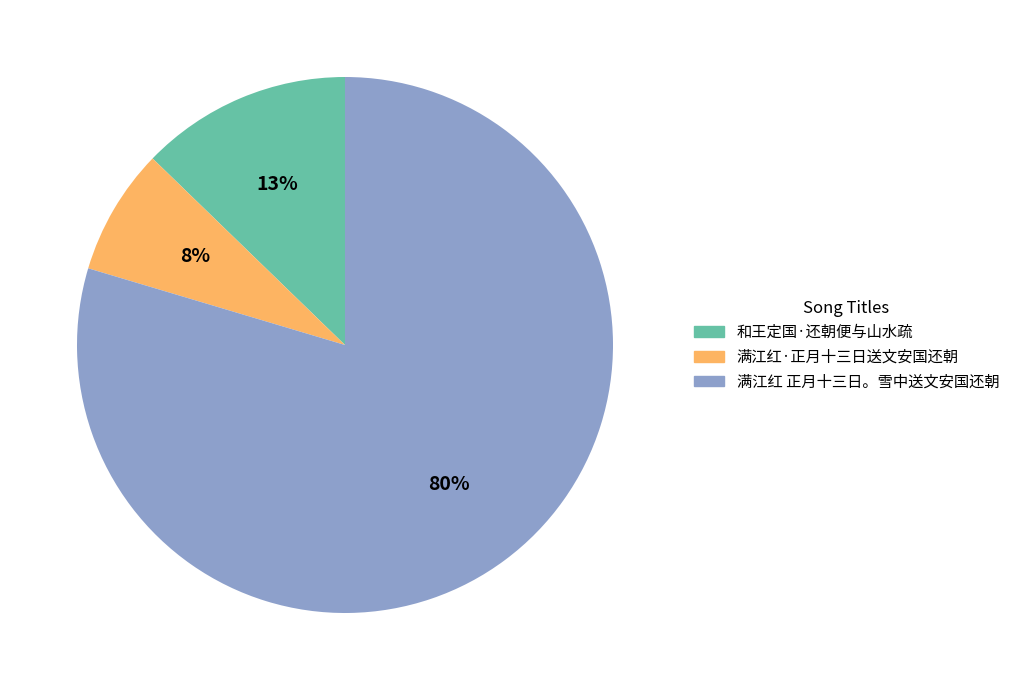

Between 和王定国·还朝便与山水疏 and 满江红·正月十三日送文安国还朝, which is larger?

和王定国·还朝便与山水疏